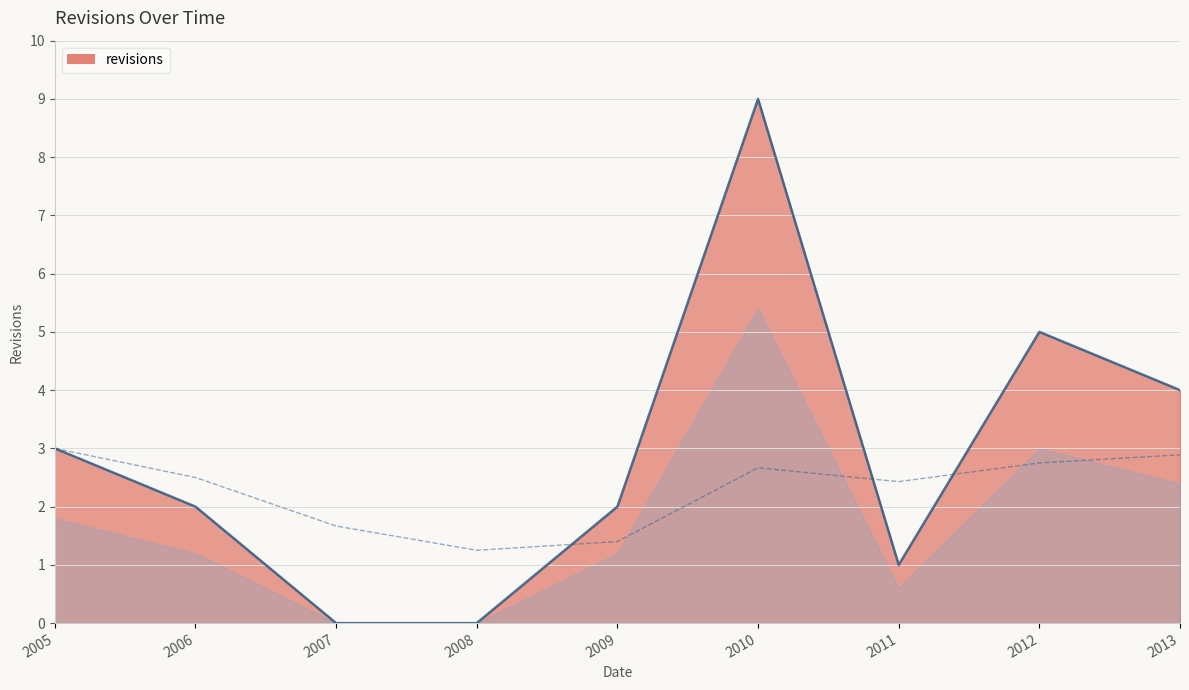

What is the sum of the values at 2006 and 2011?

3